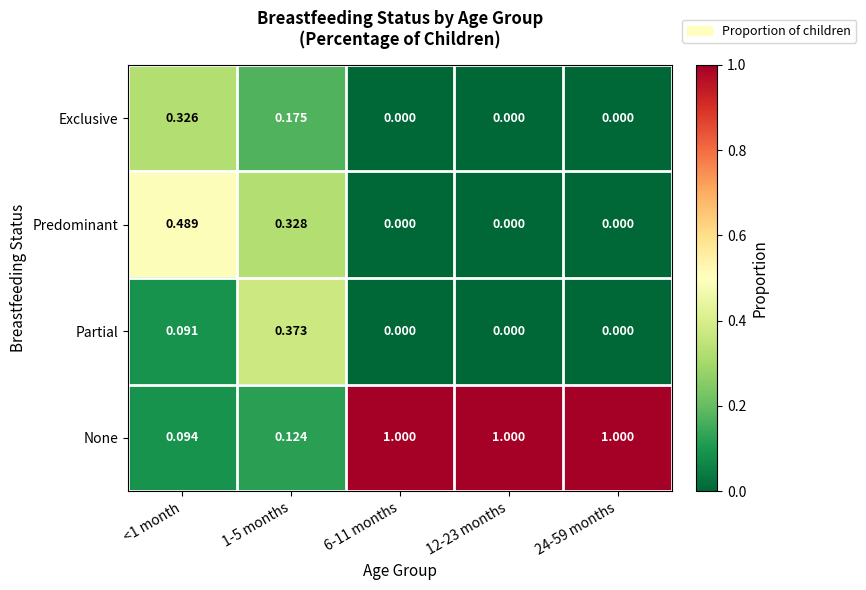

List the series in order of their peak value, highest first.

None, Predominant, Partial, Exclusive